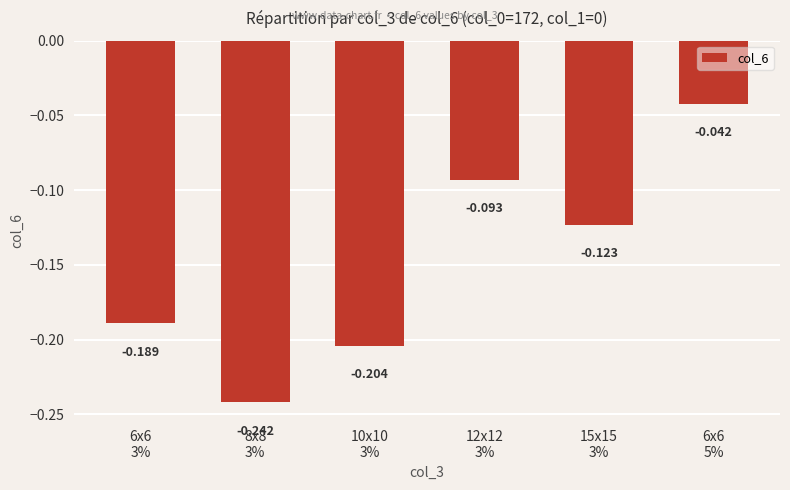

Count the number of categories in the chart.

6